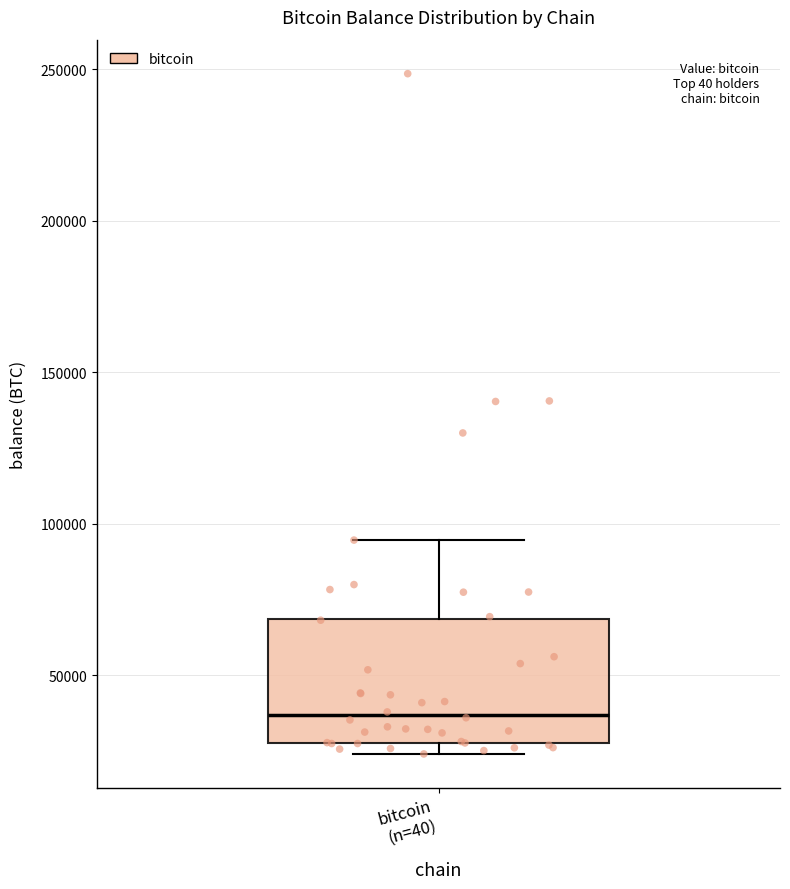

Read this box plot against the y-axis: the position of the median line, the range covered by the box, and the ends of both whiskers. The values are not printed on the chart, so give them approximately, as read against the axis.

median 35000, box 30000 to 70000, whiskers 25000 to 95000